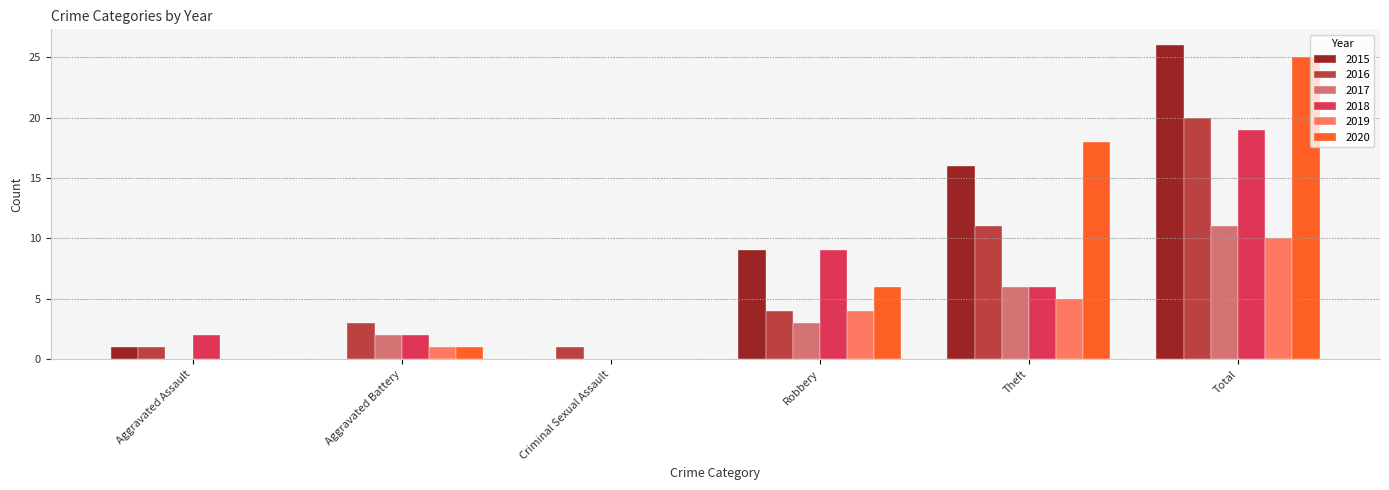

The value of 2020 at Robbery is 6. True or false?

True